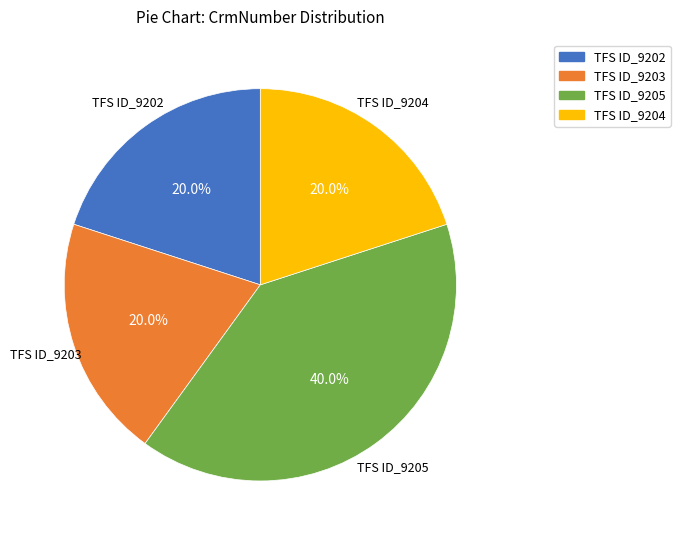

What is the largest slice in the pie chart?

TFS ID_9205